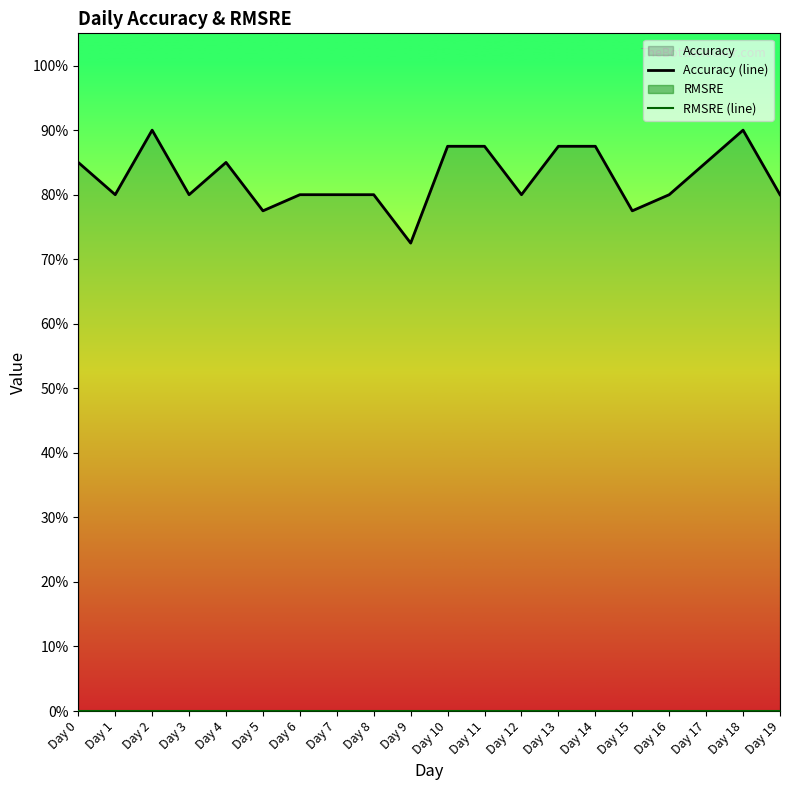

True or false: Accuracy (line) has more than 1 points higher than both neighbors.

True